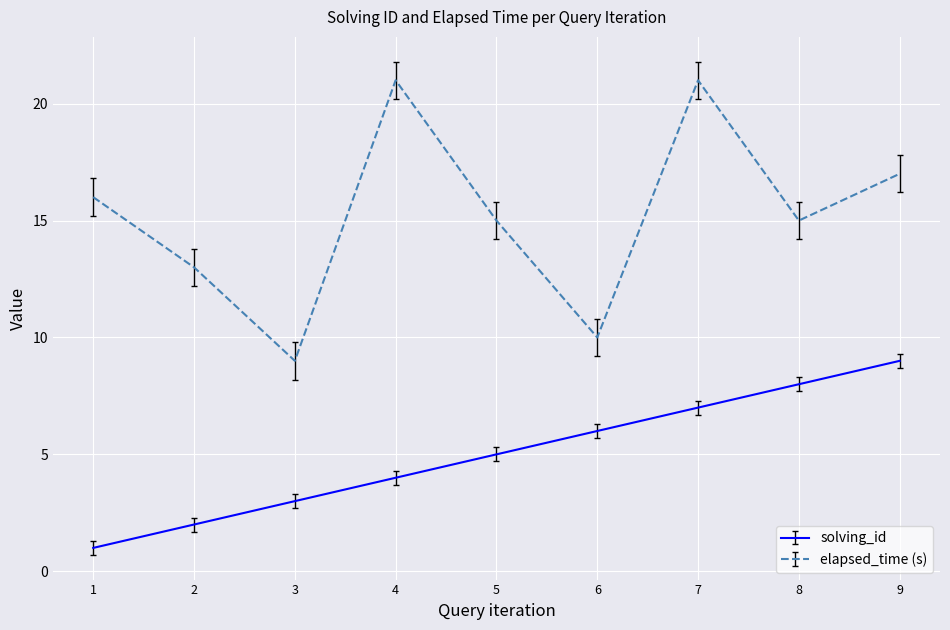

At which label does solving_id reach its peak?

9